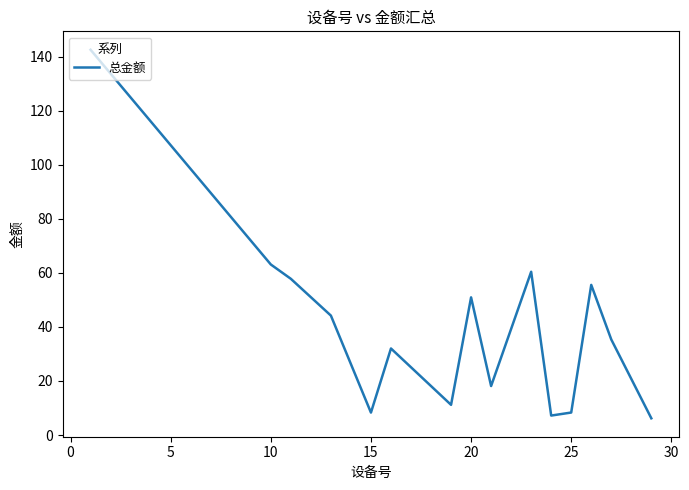

What is the greatest value displayed?

142.6